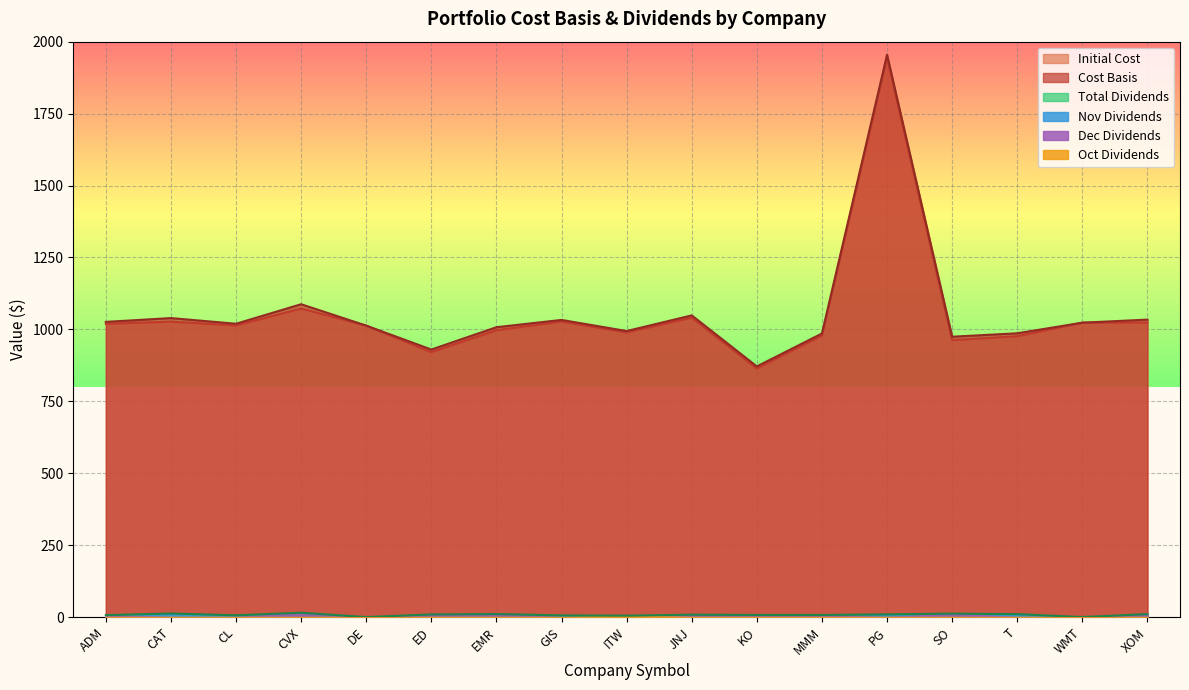

What is the value of the Total Dividends point at the 7th from the left?

10.4